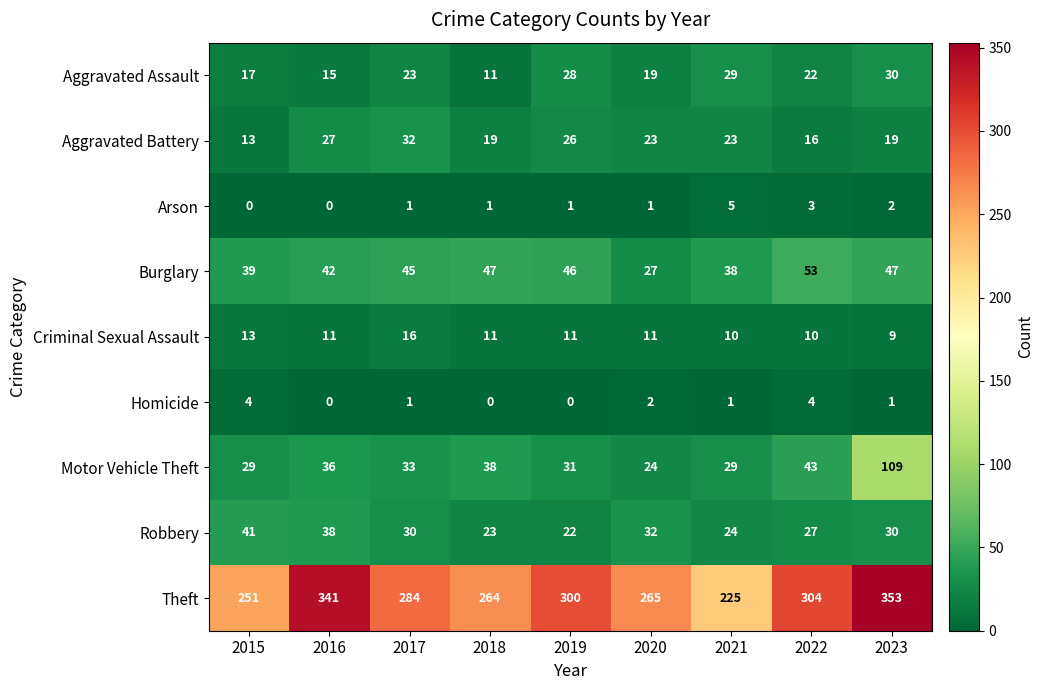

What is the approximate value of Theft at 2021, to the nearest 5?

225